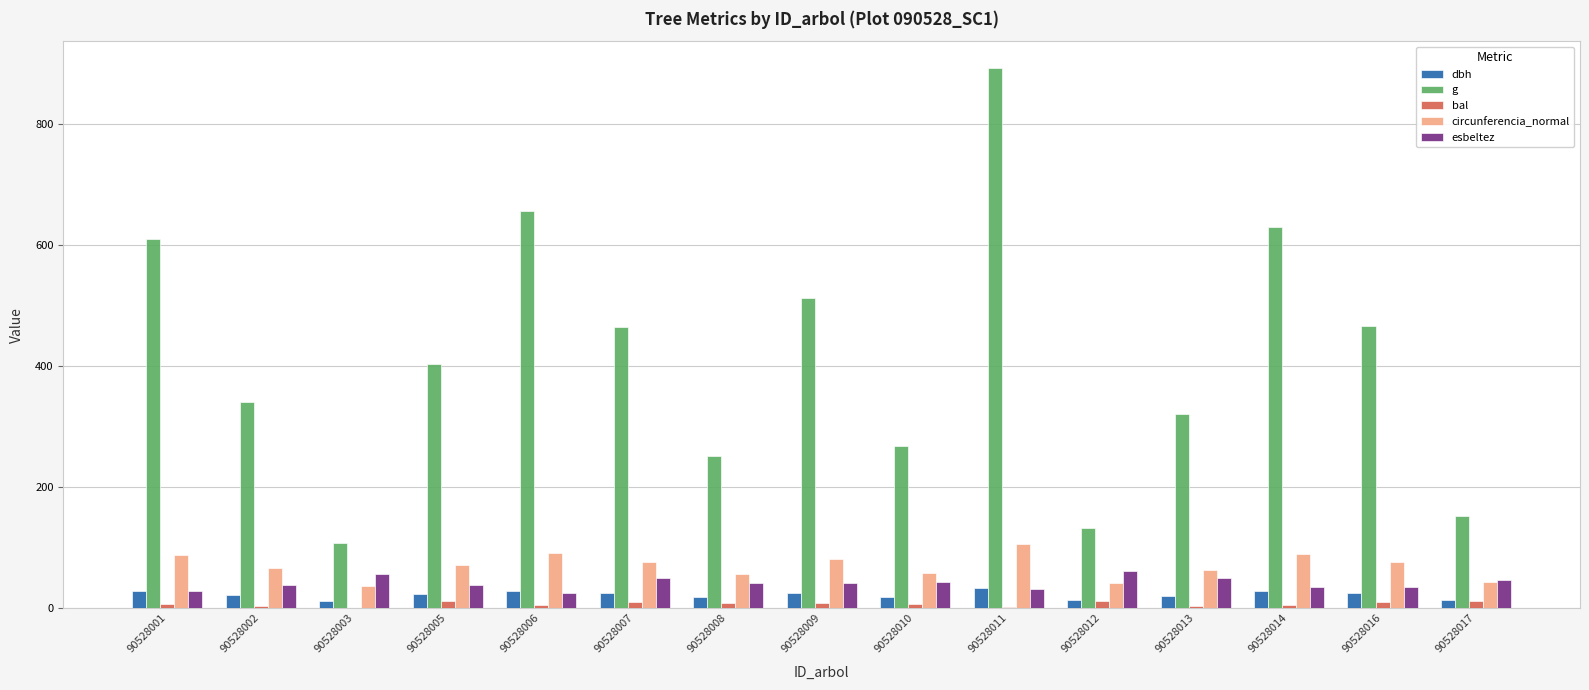

What is the total value across all series at 90528017?

268.9